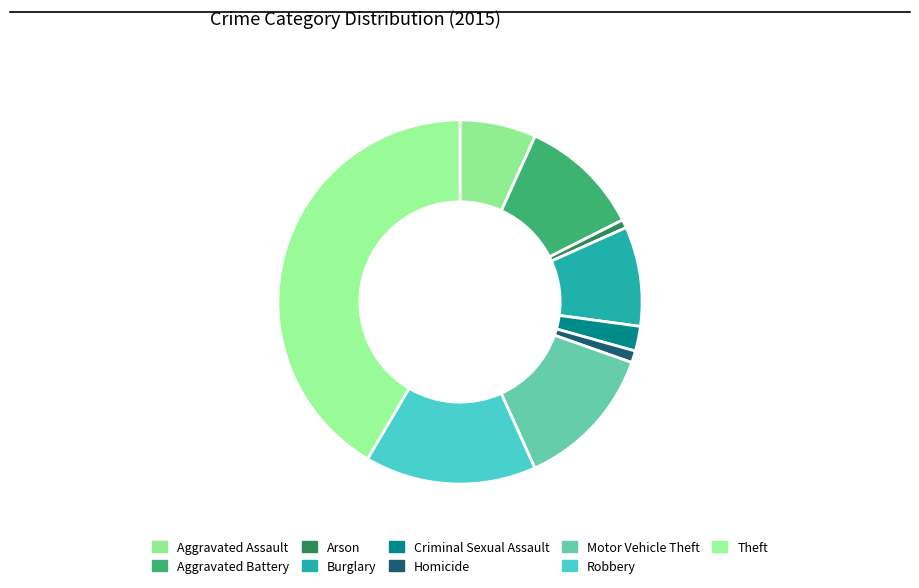

What percentage do Aggravated Battery and Theft together represent?

52.3%